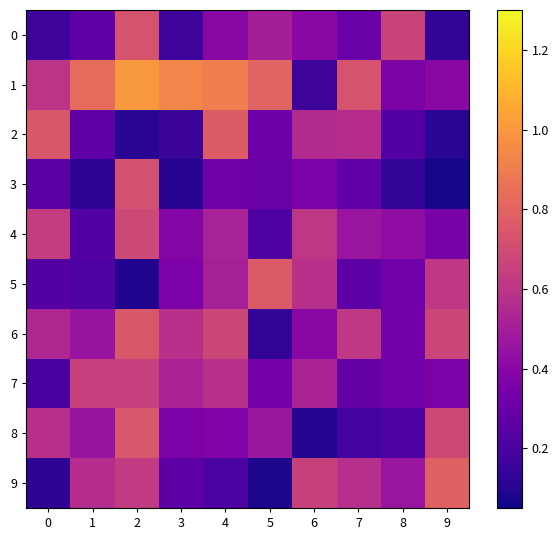

Which label corresponds to the smallest value in the chart?

9